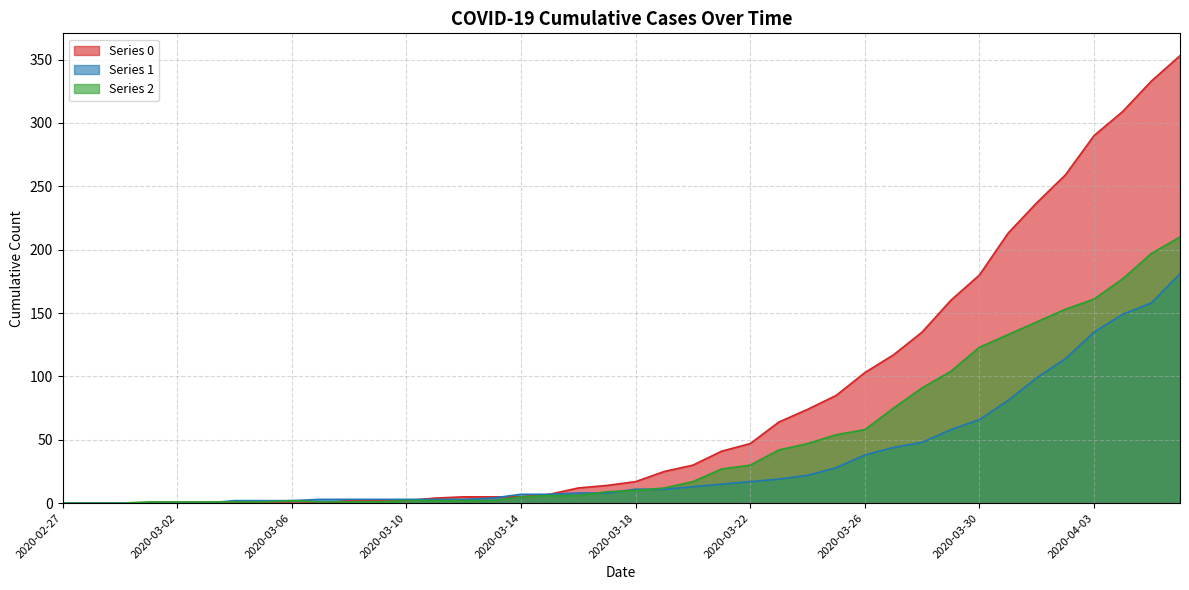

Reading right to left, list all the values displayed in this chart.

Series 0: 2020-04-06=353	2020-04-05=333	2020-04-04=309	2020-04-03=290	2020-04-02=259	2020-04-01=237	2020-03-31=213	2020-03-30=180	2020-03-29=160	2020-03-28=135	2020-03-27=117	2020-03-26=103	2020-03-25=85	2020-03-24=74	2020-03-23=64	2020-03-22=47	2020-03-21=41	2020-03-20=30	2020-03-19=25	2020-03-18=17	2020-03-17=14	2020-03-16=12	2020-03-15=7	2020-03-14=5	2020-03-13=5	2020-03-12=5	2020-03-11=4	2020-03-10=2	2020-03-09=2	2020-03-08=2	2020-03-07=0	2020-03-06=0	2020-03-05=0	2020-03-04=0	2020-03-03=0	2020-03-02=0	2020-03-01=0	2020-02-29=0	2020-02-28=0	2020-02-27=0
Series 1: 2020-04-06=181	2020-04-05=158	2020-04-04=149	2020-04-03=135	2020-04-02=114	2020-04-01=99	2020-03-31=81	2020-03-30=66	2020-03-29=58	2020-03-28=48	2020-03-27=44	2020-03-26=38	2020-03-25=28	2020-03-24=22	2020-03-23=19	2020-03-22=17	2020-03-21=15	2020-03-20=13	2020-03-19=11	2020-03-18=11	2020-03-17=8	2020-03-16=8	2020-03-15=7	2020-03-14=7	2020-03-13=4	2020-03-12=3	2020-03-11=3	2020-03-10=3	2020-03-09=3	2020-03-08=3	2020-03-07=3	2020-03-06=2	2020-03-05=2	2020-03-04=2	2020-03-03=0	2020-03-02=0	2020-03-01=0	2020-02-29=0	2020-02-28=0	2020-02-27=0
Series 2: 2020-04-06=210	2020-04-05=197	2020-04-04=177	2020-04-03=161	2020-04-02=153	2020-04-01=143	2020-03-31=133	2020-03-30=123	2020-03-29=104	2020-03-28=91	2020-03-27=75	2020-03-26=58	2020-03-25=54	2020-03-24=47	2020-03-23=42	2020-03-22=30	2020-03-21=27	2020-03-20=17	2020-03-19=12	2020-03-18=10	2020-03-17=9	2020-03-16=6	2020-03-15=6	2020-03-14=5	2020-03-13=2	2020-03-12=2	2020-03-11=2	2020-03-10=2	2020-03-09=1	2020-03-08=1	2020-03-07=1	2020-03-06=2	2020-03-05=1	2020-03-04=1	2020-03-03=1	2020-03-02=1	2020-03-01=1	2020-02-29=0	2020-02-28=0	2020-02-27=0